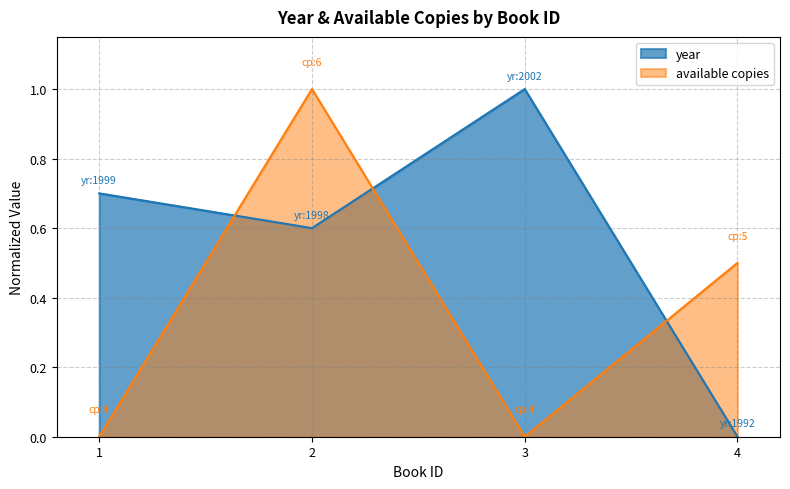

Is the value of available copies at 4 greater than the value of year at 4?

Yes